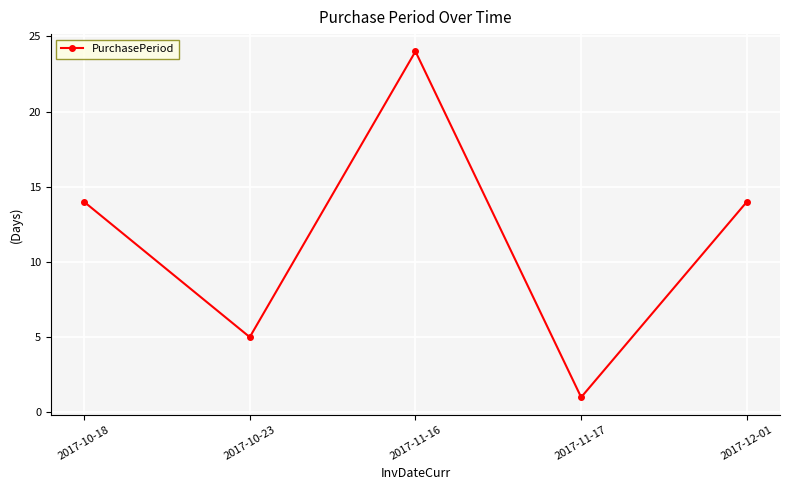

Does the chart display data point markers on the line(s)?

Yes